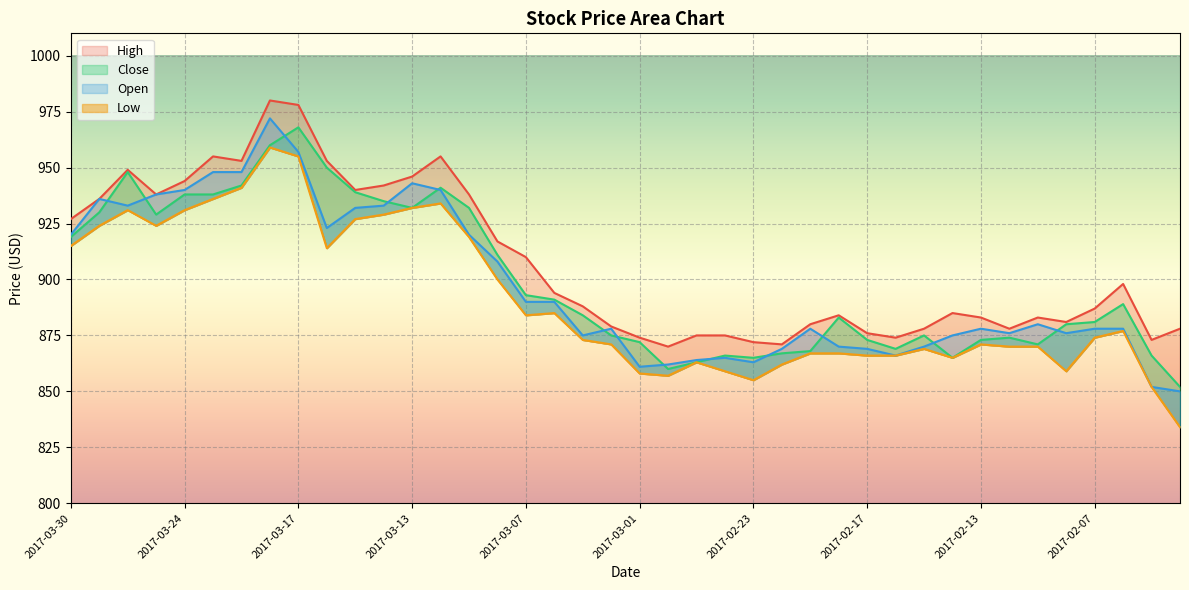

True or false: Open has more than 2 points higher than both neighbors.

True